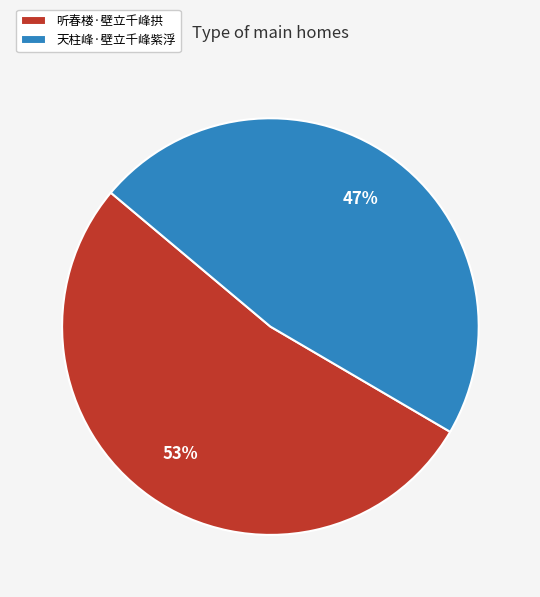

Count the number of slices in the pie.

2